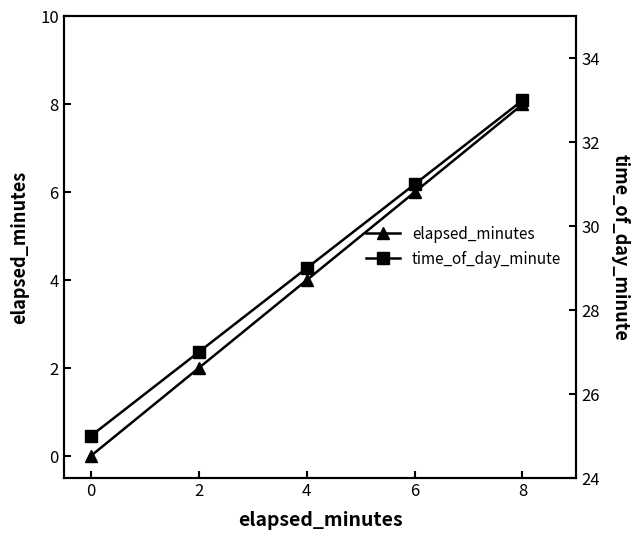

What is the average value of the elapsed_minutes series?

4